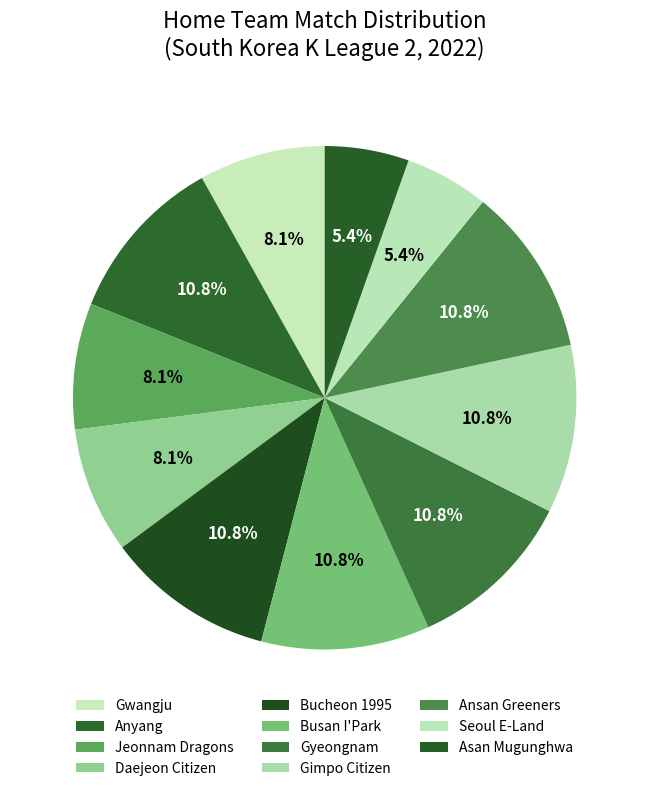

Combined, what portion of the pie is Gwangju and Daejeon Citizen?

16.2%